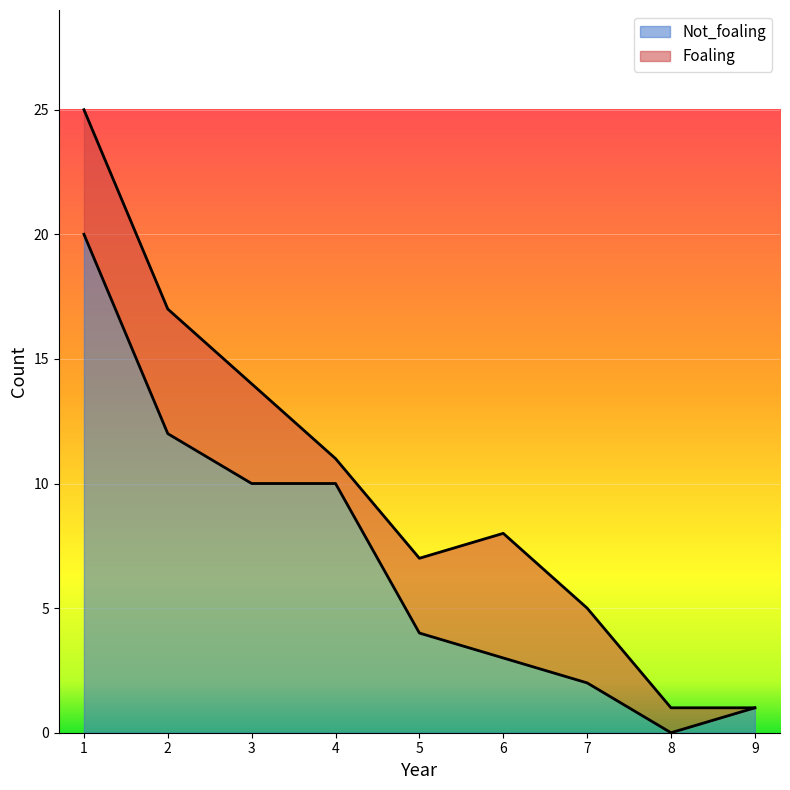

What is the difference between the maximum and second lowest values?

19